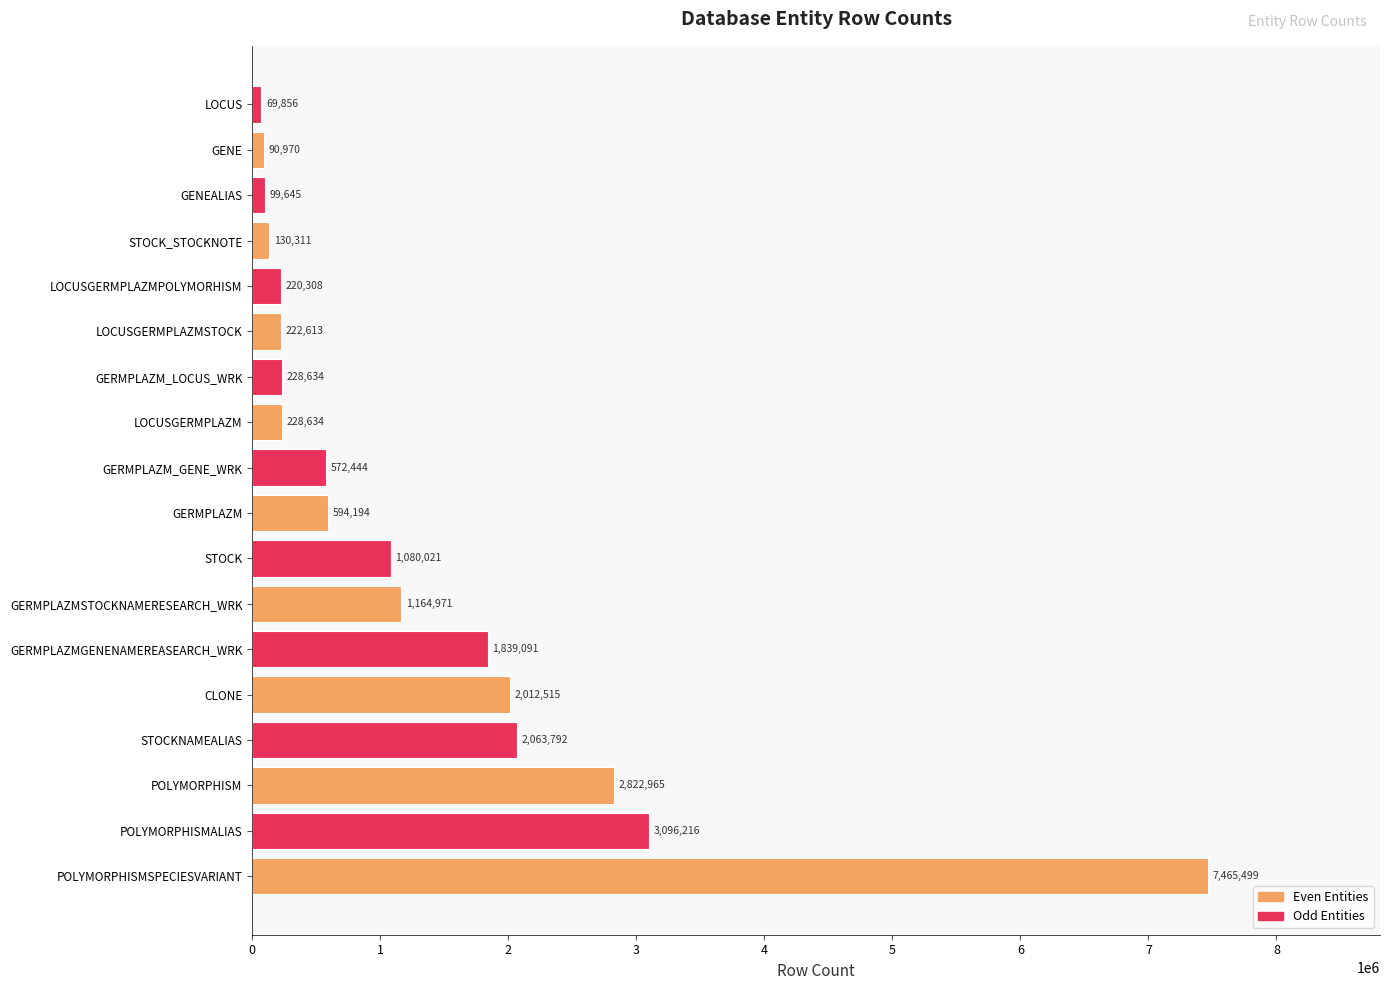

Between GENEALIAS and GERMPLAZMSTOCKNAMERESEARCH_WRK, which is larger?

GERMPLAZMSTOCKNAMERESEARCH_WRK